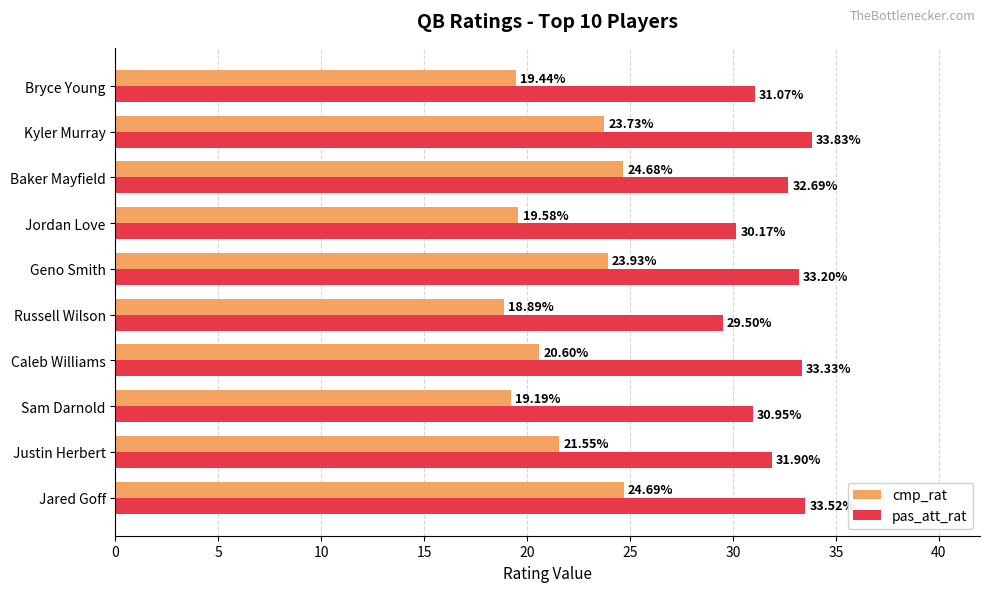

At how many categories does at least one series exceed 24?

10